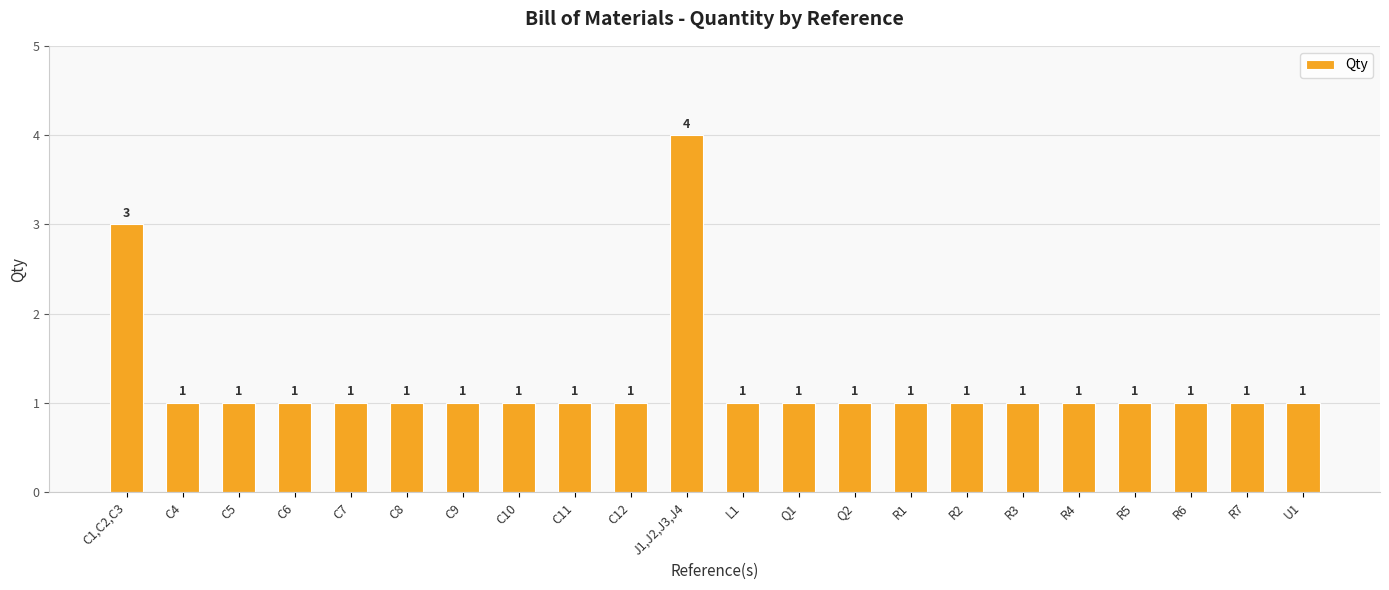

How many values exceed 1?

2